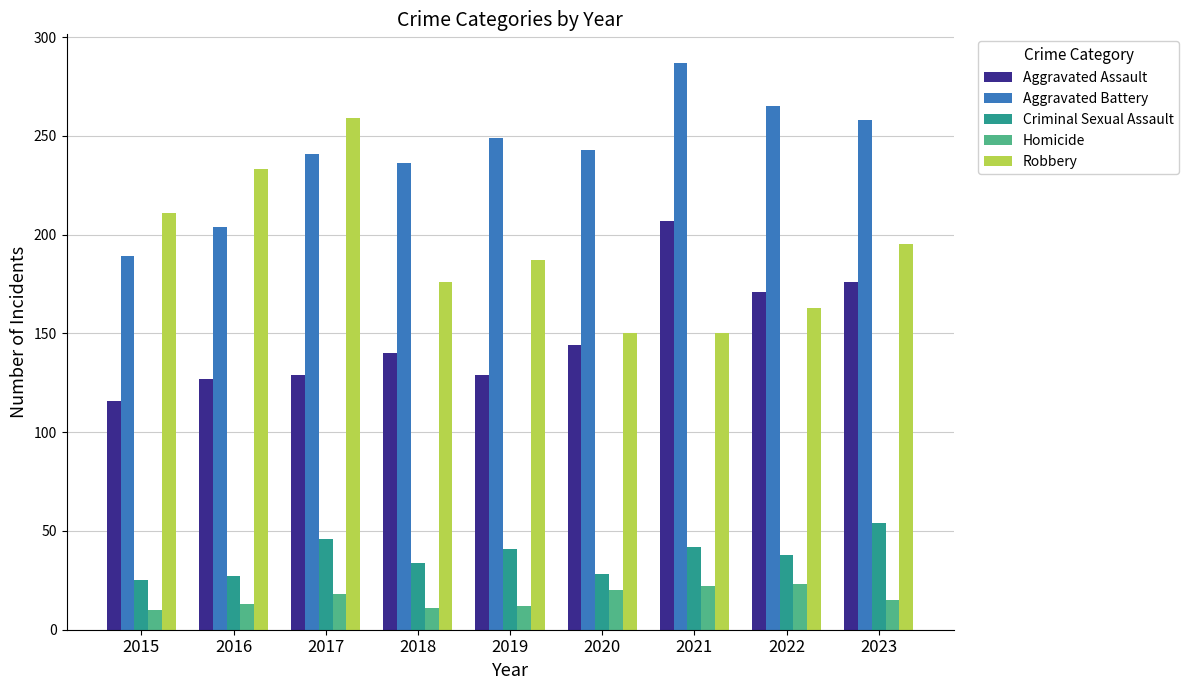

Where does the Aggravated Battery series first go above 243?

2019